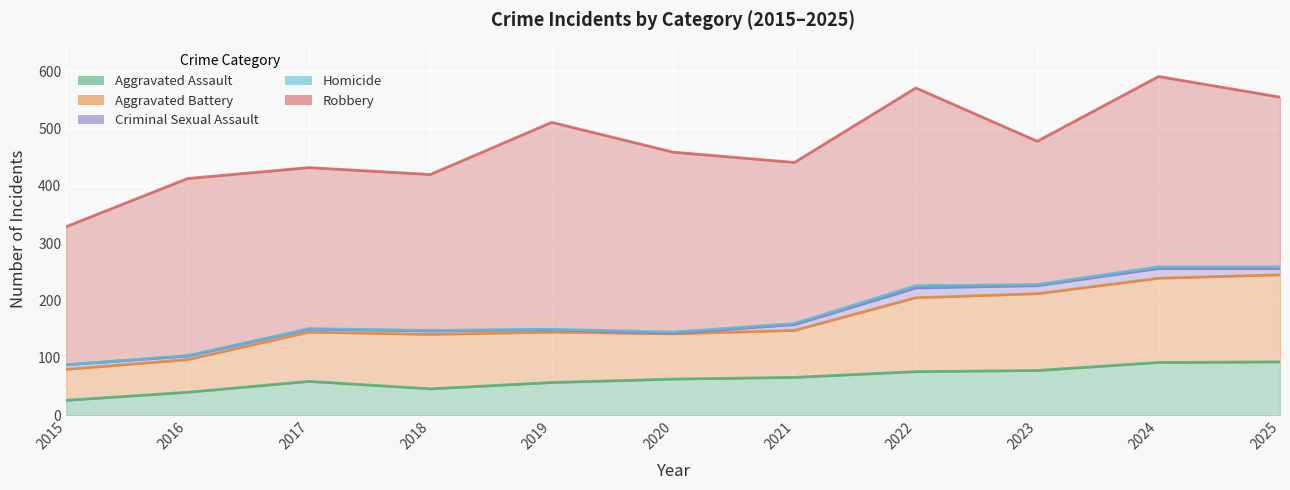

The Homicide series shows 0 at 2017. True or false?

False